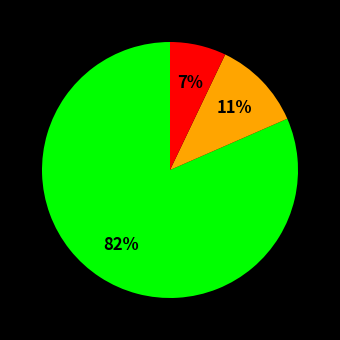

Is there a majority slice in this chart?

Yes